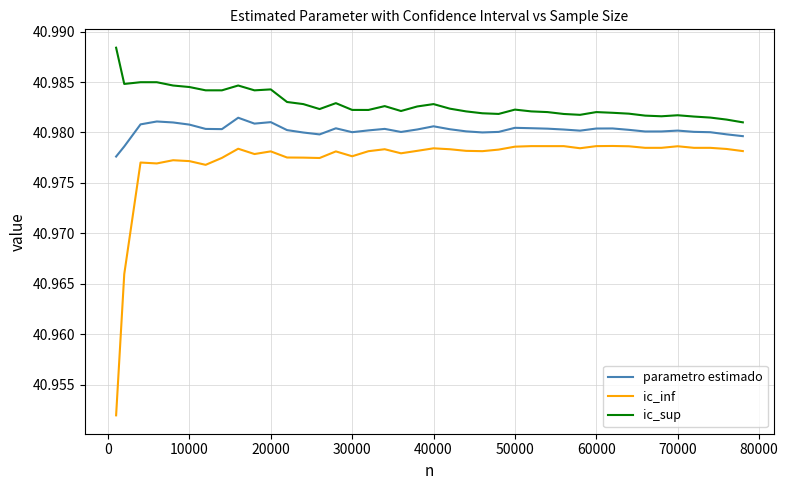

True or false: parametro estimado and ic_sup intersect in this chart.

False